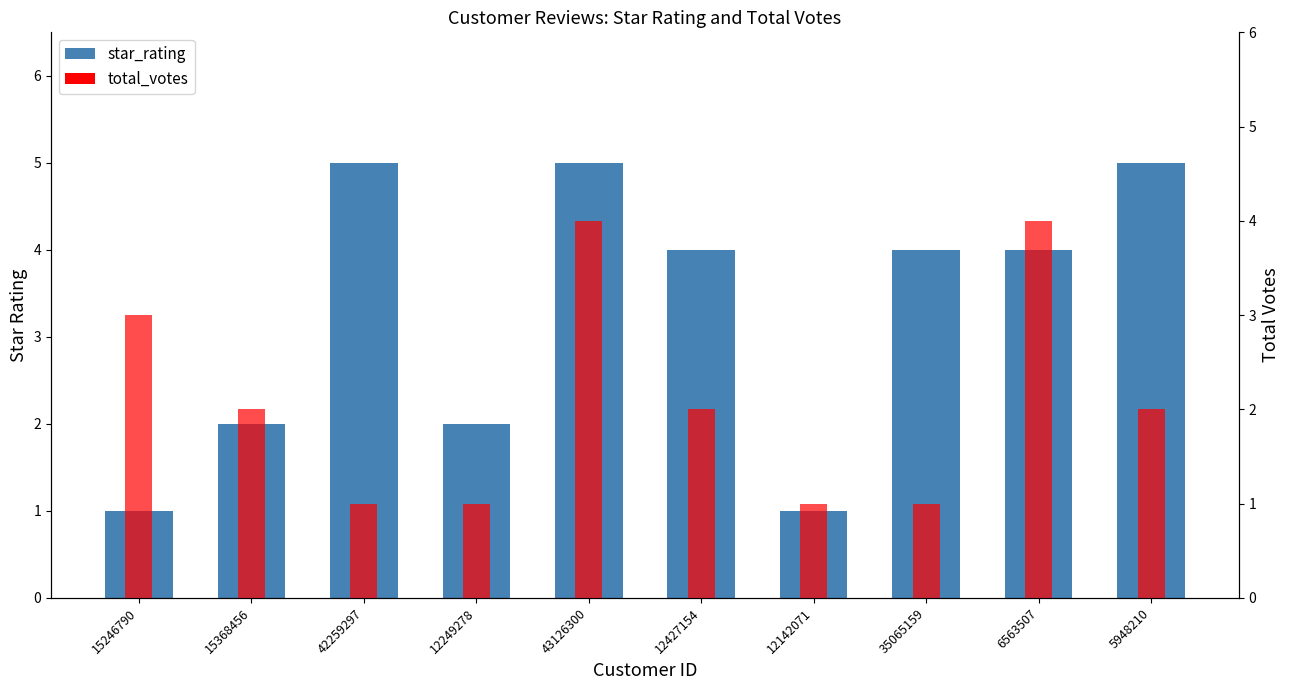

The value of total_votes at 42259297 is 0. True or false?

False